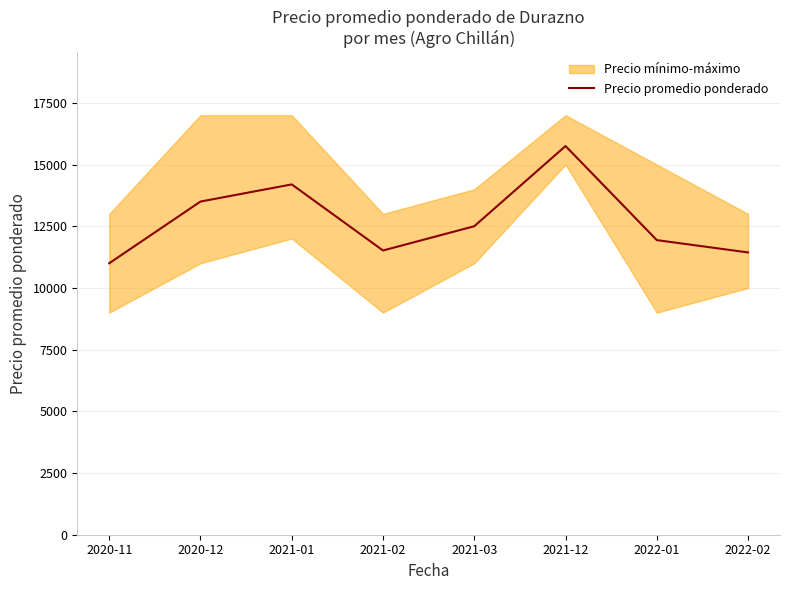

Rank the categories by value from lowest to highest.

2020-11, 2022-02, 2021-02, 2022-01, 2021-03, 2020-12, 2021-01, 2021-12